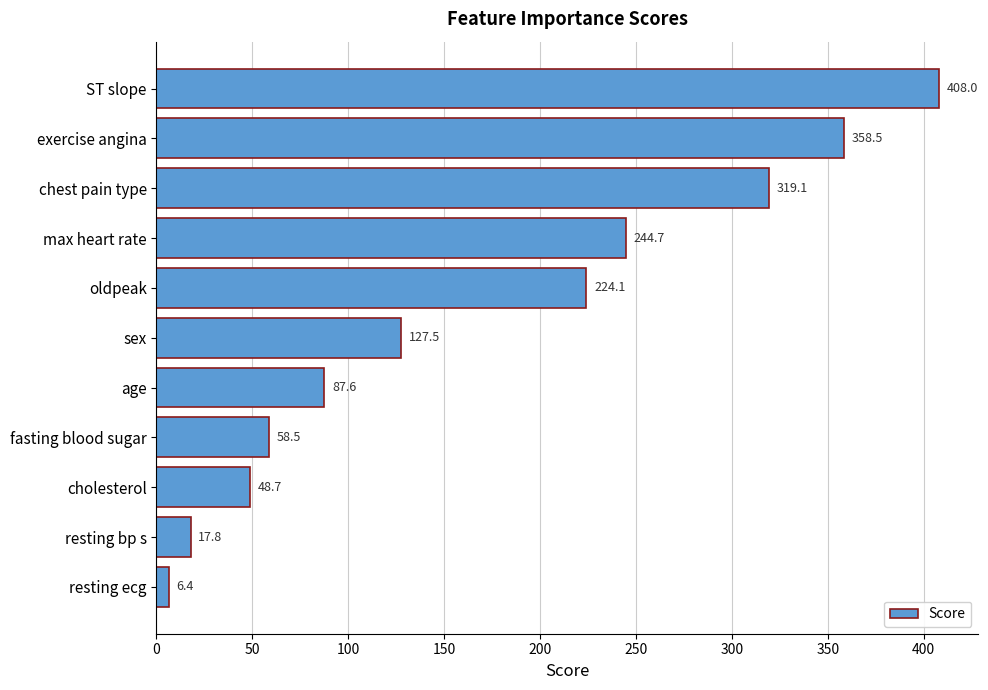

Rank the categories by value from lowest to highest.

resting ecg, resting bp s, cholesterol, fasting blood sugar, age, sex, oldpeak, max heart rate, chest pain type, exercise angina, ST slope